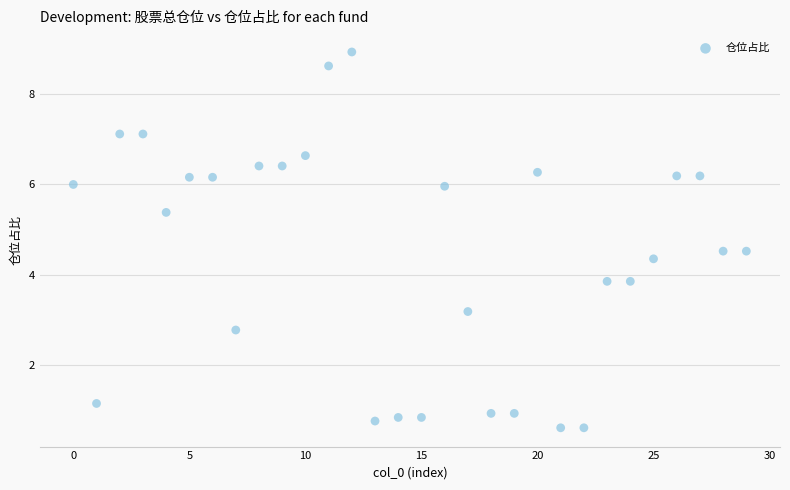

What is the range of Y values (max minus min)?

8.3